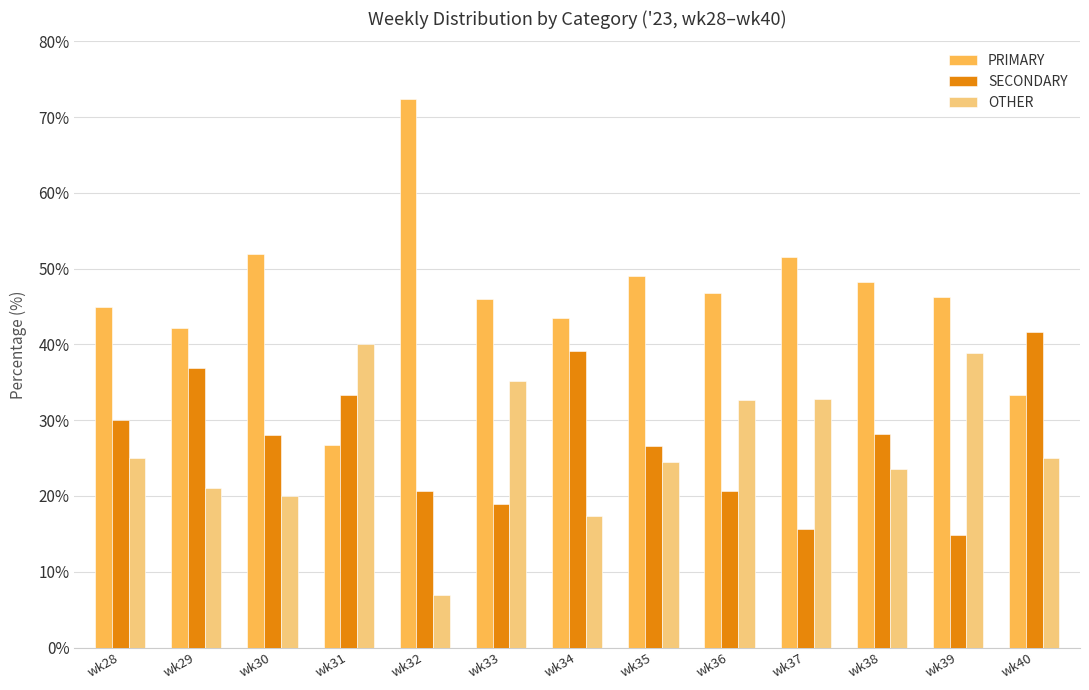

What is the maximum value shown in the chart?

72.4